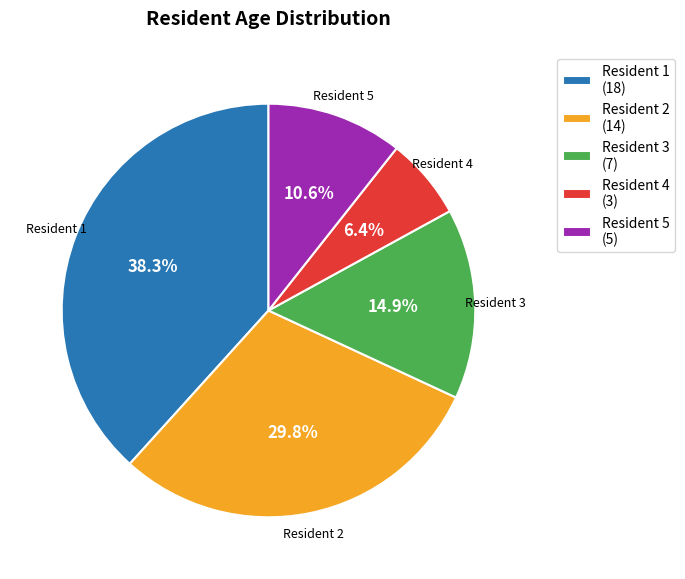

Rank the categories by value from lowest to highest.

Resident 4 (3), Resident 5 (5), Resident 3 (7), Resident 2 (14), Resident 1 (18)